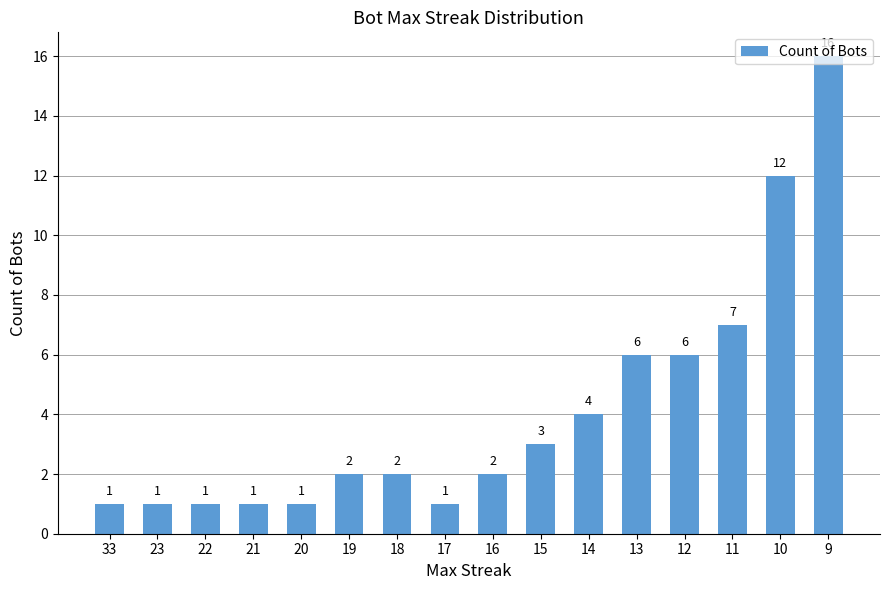

What is the value of the 14th bar from the left?

7